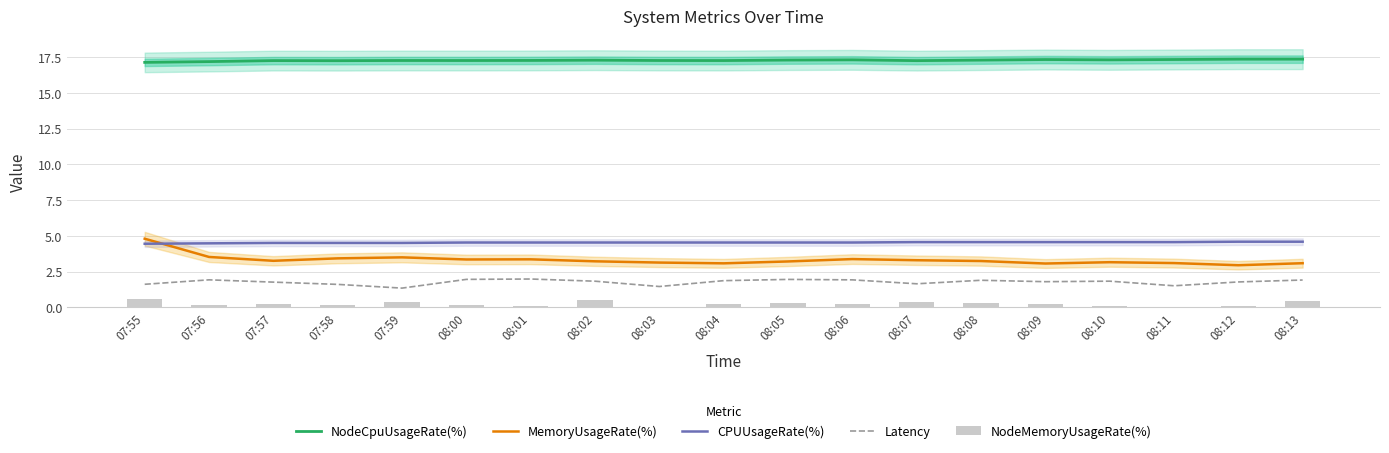

Reading left to right, list all the values displayed in this chart.

NodeCpuUsageRate(%): 17.1	17.2	17.3	17.3	17.3	17.3	17.3	17.3	17.3	17.3	17.3	17.3	17.3	17.3	17.3	17.3	17.3	17.4	17.4
MemoryUsageRate(%): 4.8	3.5	3.3	3.4	3.5	3.4	3.4	3.2	3.1	3.1	3.2	3.4	3.3	3.2	3.1	3.2	3.1	3.0	3.1
CPUUsageRate(%): 4.5	4.5	4.5	4.5	4.5	4.5	4.5	4.5	4.5	4.5	4.5	4.5	4.6	4.6	4.6	4.6	4.6	4.6	4.6
Latency: 1.6	1.9	1.8	1.6	1.4	2.0	2.0	1.8	1.5	1.9	2.0	1.9	1.7	1.9	1.8	1.8	1.5	1.8	1.9
NodeMemoryUsageRate(%): 0.6	0.2	0.3	0.2	0.4	0.2	0.1	0.5	0.1	0.3	0.3	0.3	0.4	0.3	0.2	0.1	0.0	0.1	0.5